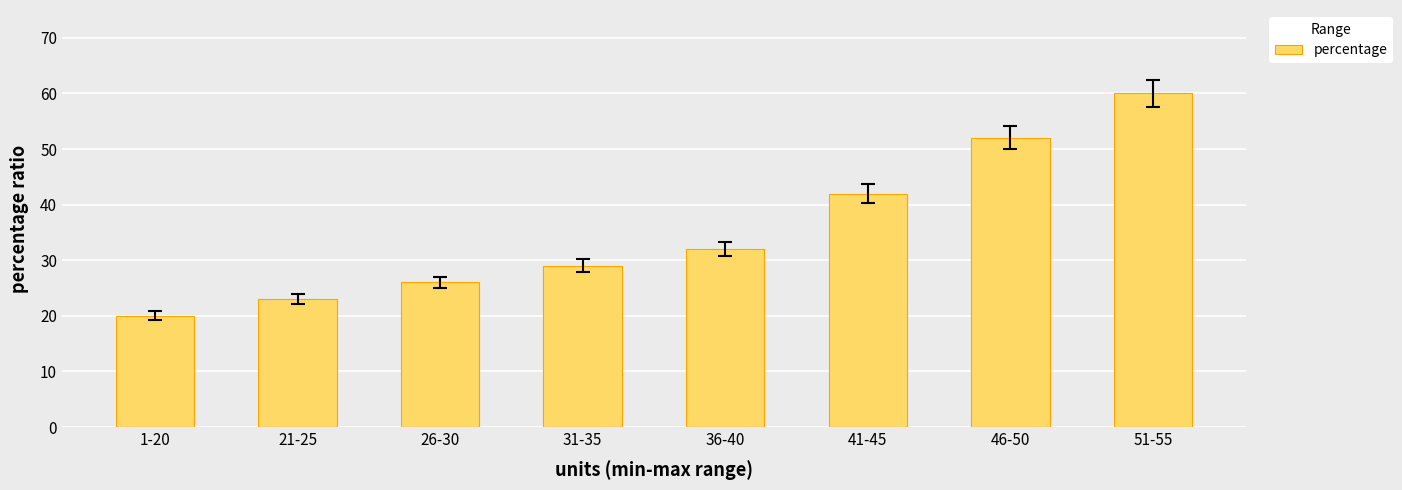

Reading right to left, what are all the values shown in this chart?

60	52	42	32	29	26	23	20